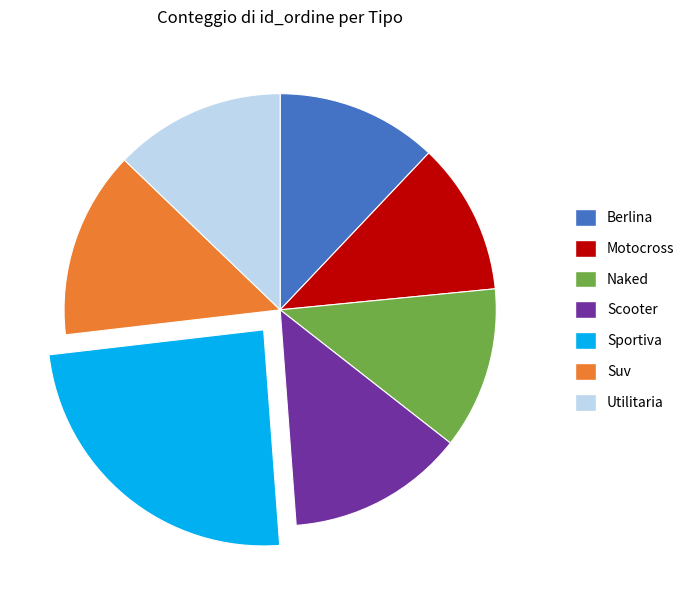

Approximately how many times larger is the value at Sportiva compared to Utilitaria?

1.9